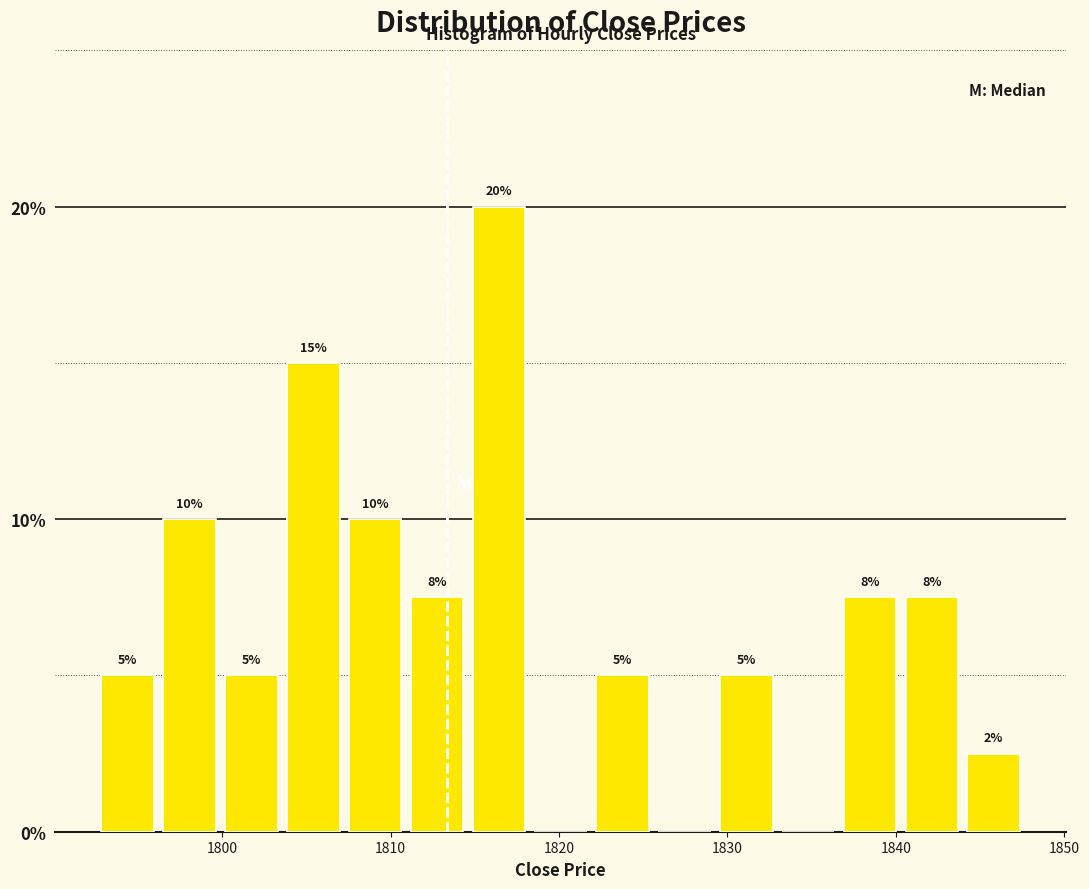

Around what value on the x-axis is the tallest bar? Give the approximate position of its centre, as read against the axis.

1816